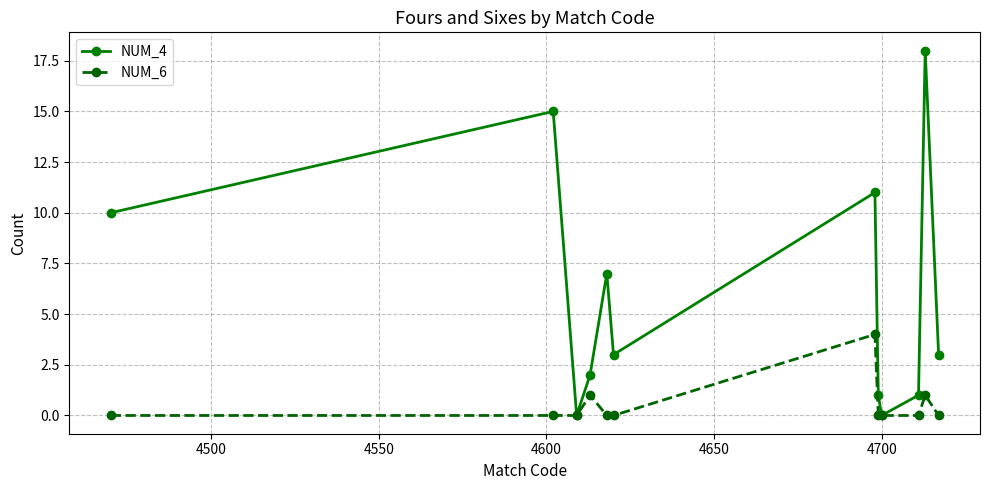

True or false: NUM_4 has more than 1 points higher than both neighbors.

True